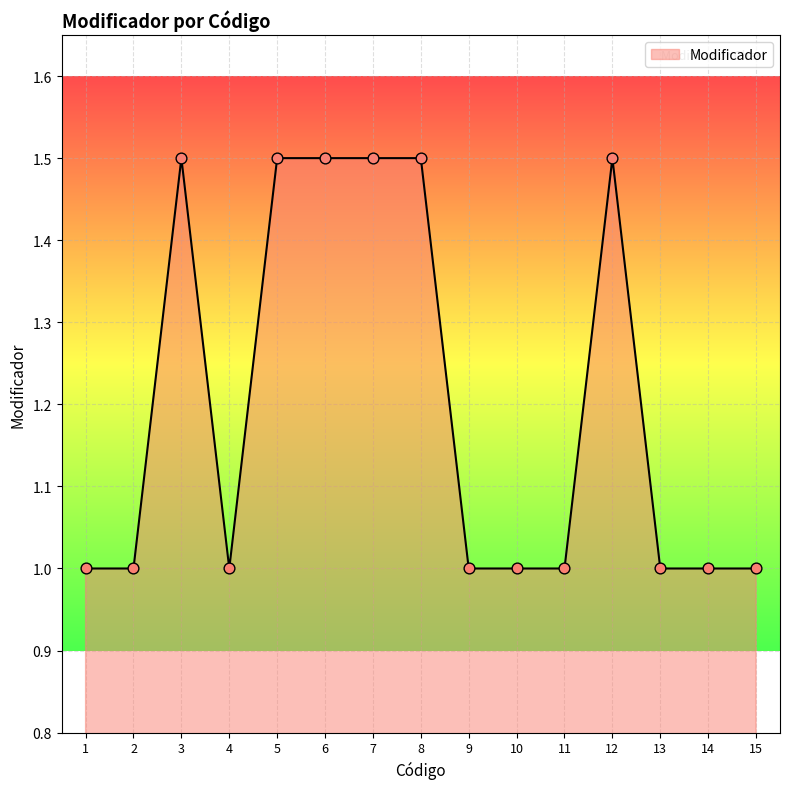

Approximately how many times larger is the value at 9 compared to 6?

0.7